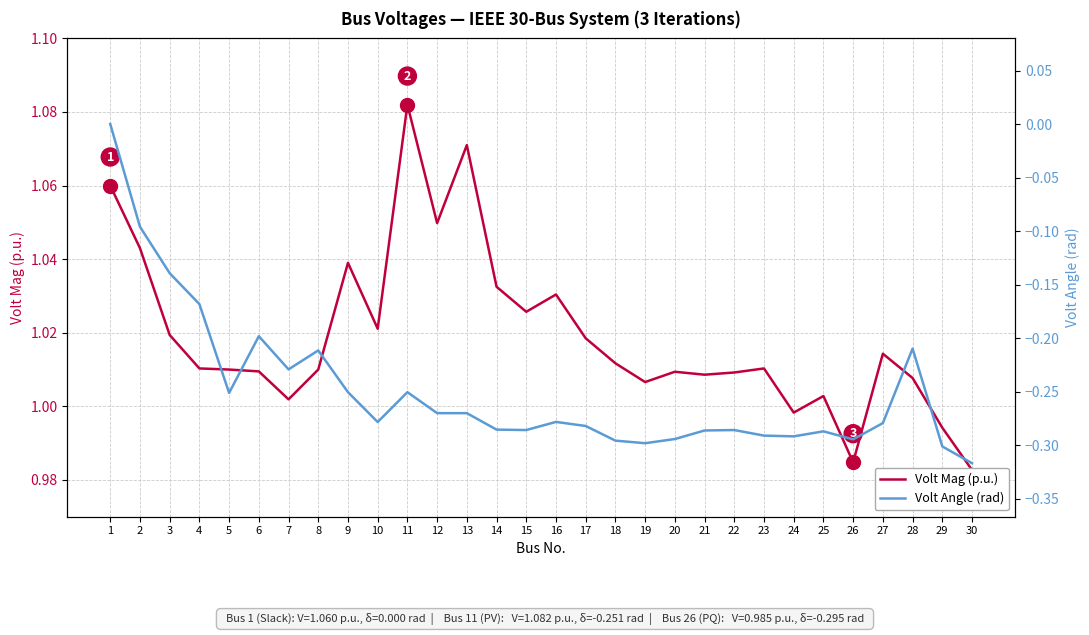

True or false: Volt Mag (p.u.) and Volt Angle (rad) cross at least once.

False